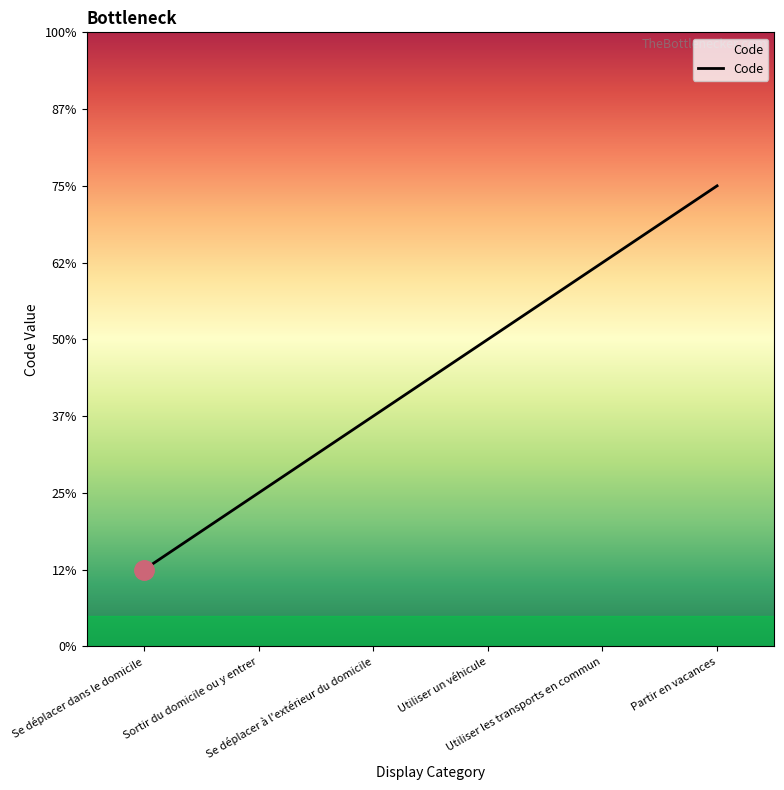

True or false: the data shows 3 at Sortir du domicile ou y entrer.

False